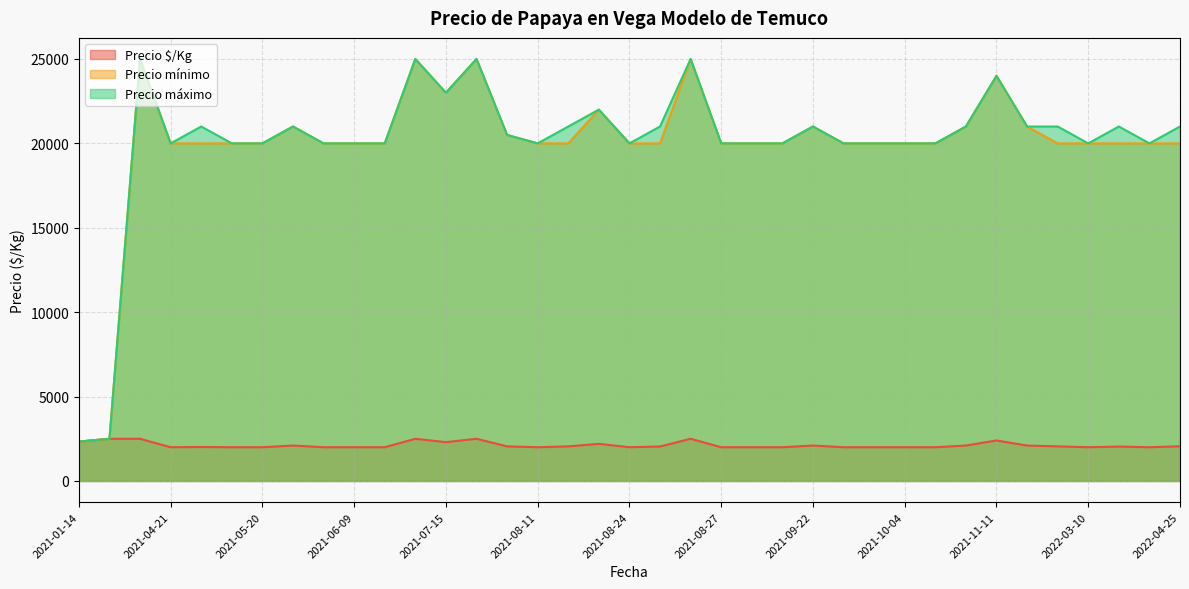

True or false: Precio $/Kg has more than 2 interior local peaks.

True